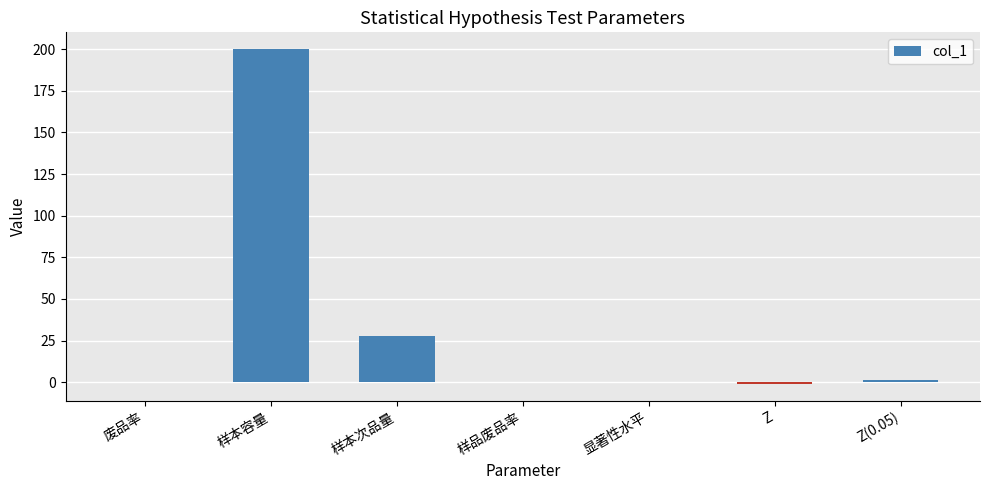

Which label corresponds to the largest value in the chart?

样本容量